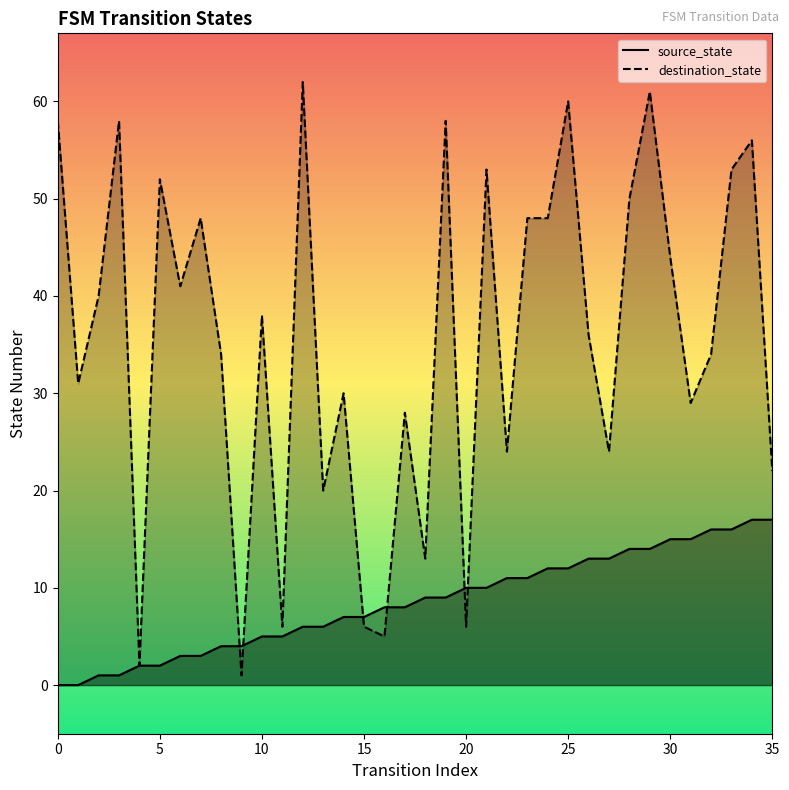

How many interior local peaks does the destination_state series have?

12